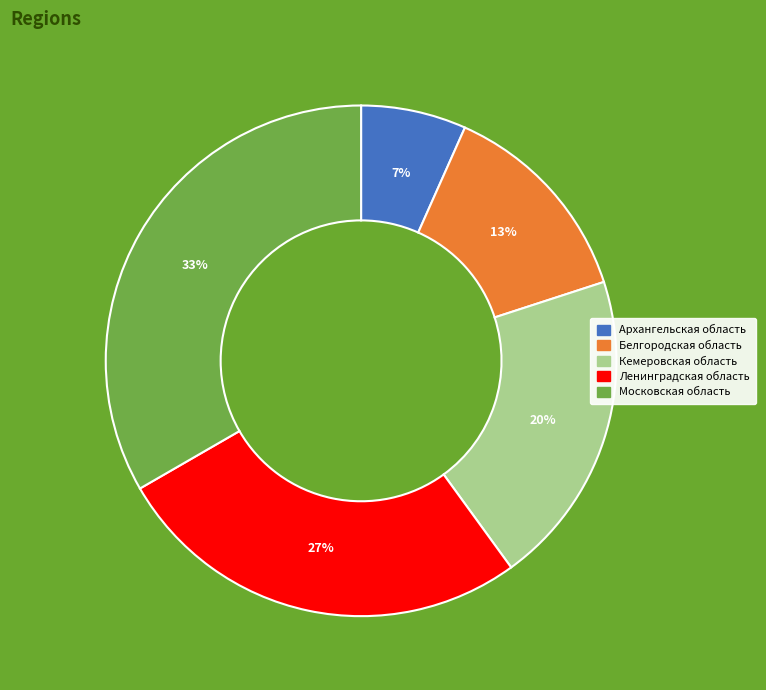

True or false: Ленинградская область accounts for 27% of the total.

True